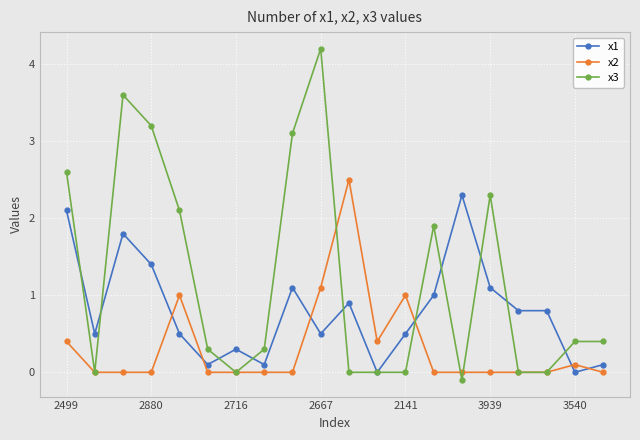

Rank the series by their average value, from highest to lowest.

x3, x1, x2